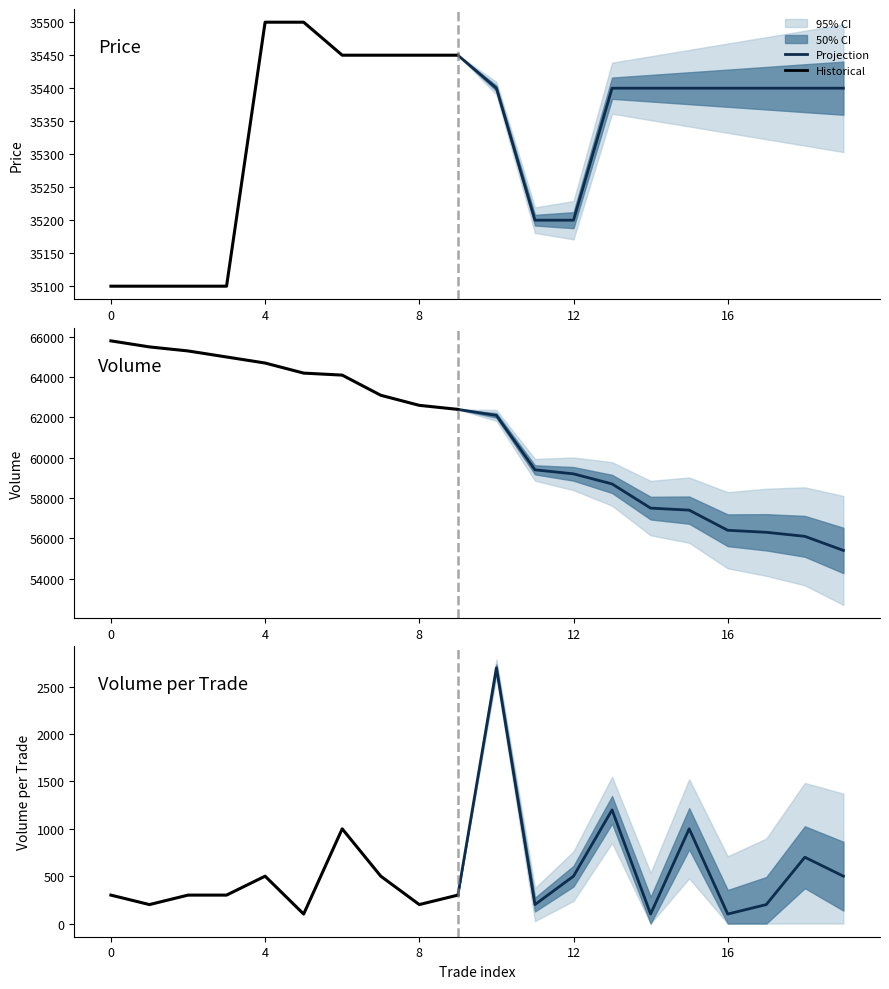

What is the difference between the highest and lowest values at 18?

55400